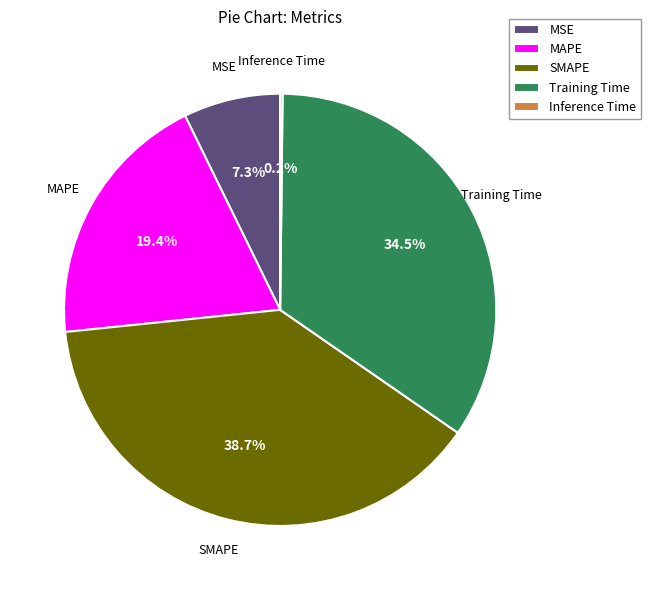

Is there any slice that represents more than half of the pie?

No